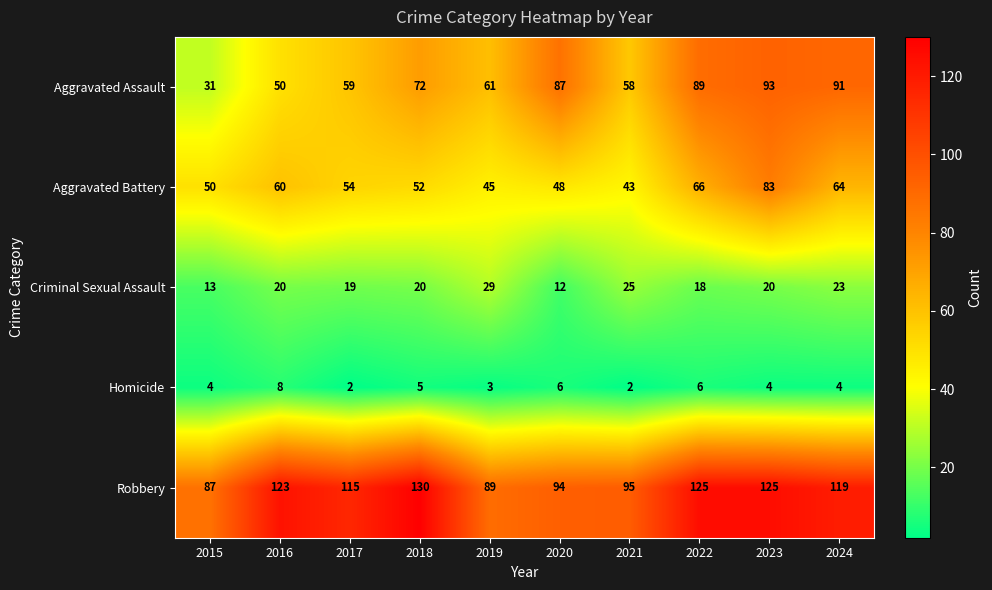

What is the difference between the Robbery values at 2018 and 2020?

36